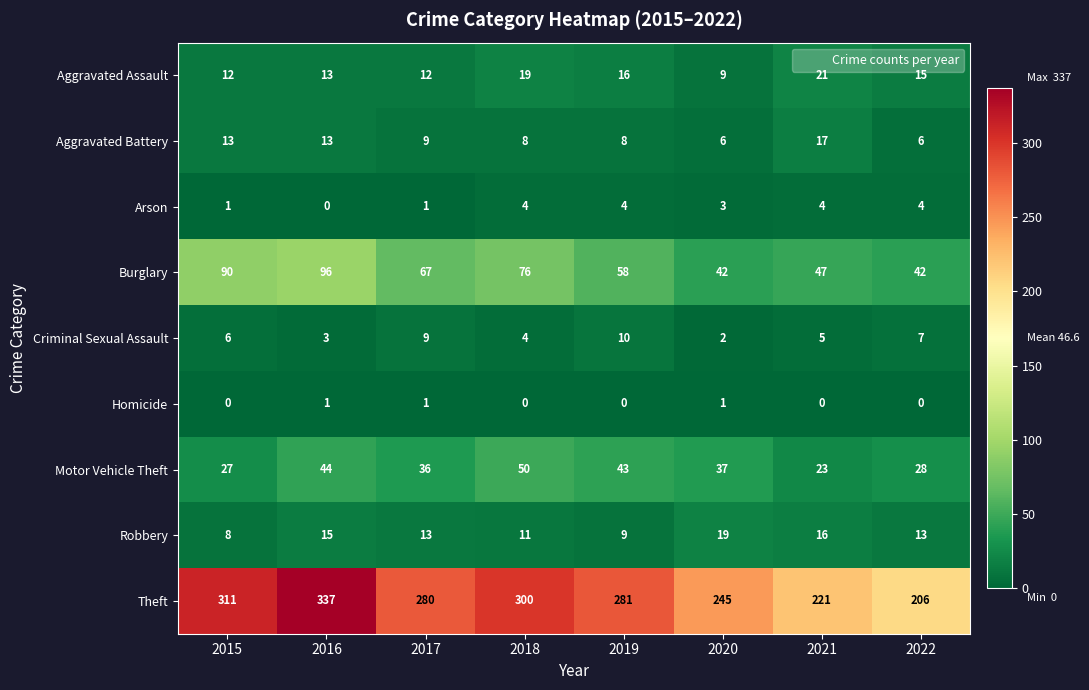

What is the difference between the maximum and minimum values in the Robbery series?

11